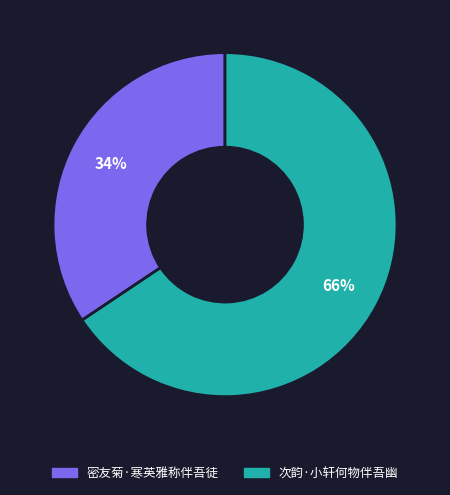

Is the sum of 密友菊·寒英雅称伴吾徒 and 次韵·小轩何物伴吾幽 greater than half?

Yes